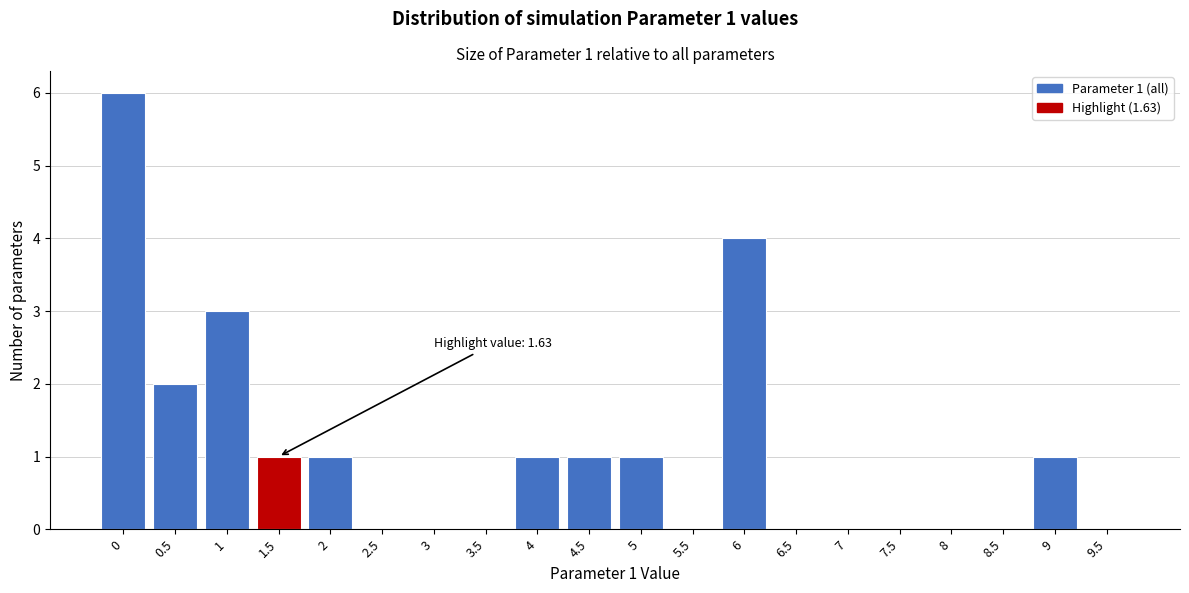

Reading left to right, transcribe all the data shown in this chart.

0=6	0.5=2	1=3	1.5=1	2=1	2.5=0	3=0	3.5=0	4=1	4.5=1	5=1	5.5=0	6=4	6.5=0	7=0	7.5=0	8=0	8.5=0	9=1	9.5=0